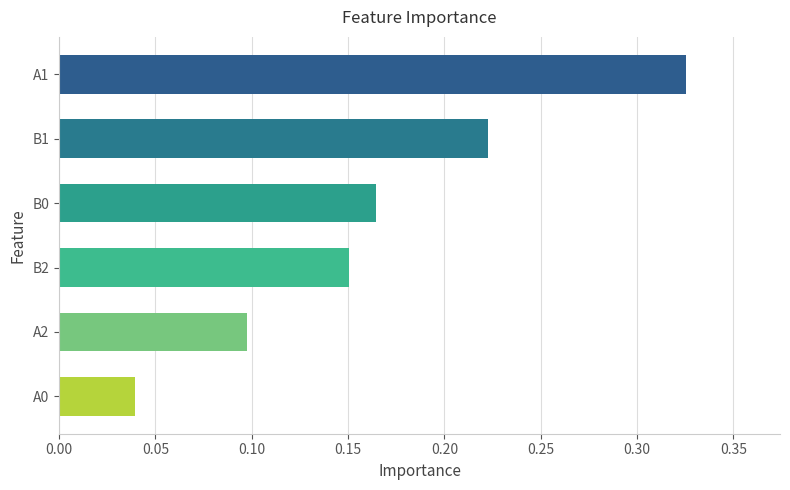

True or false: the data shows 0.4 at B1.

False